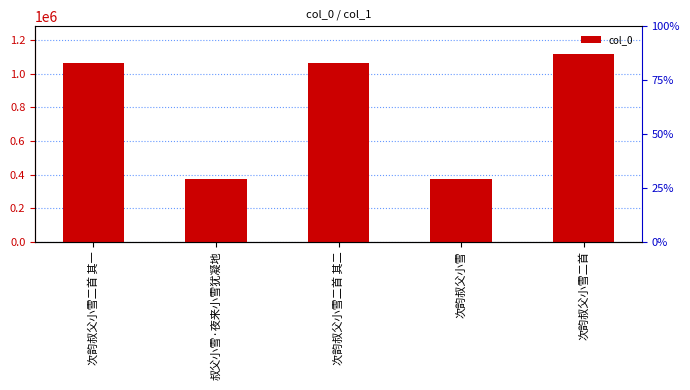

Are the bars horizontal?

No